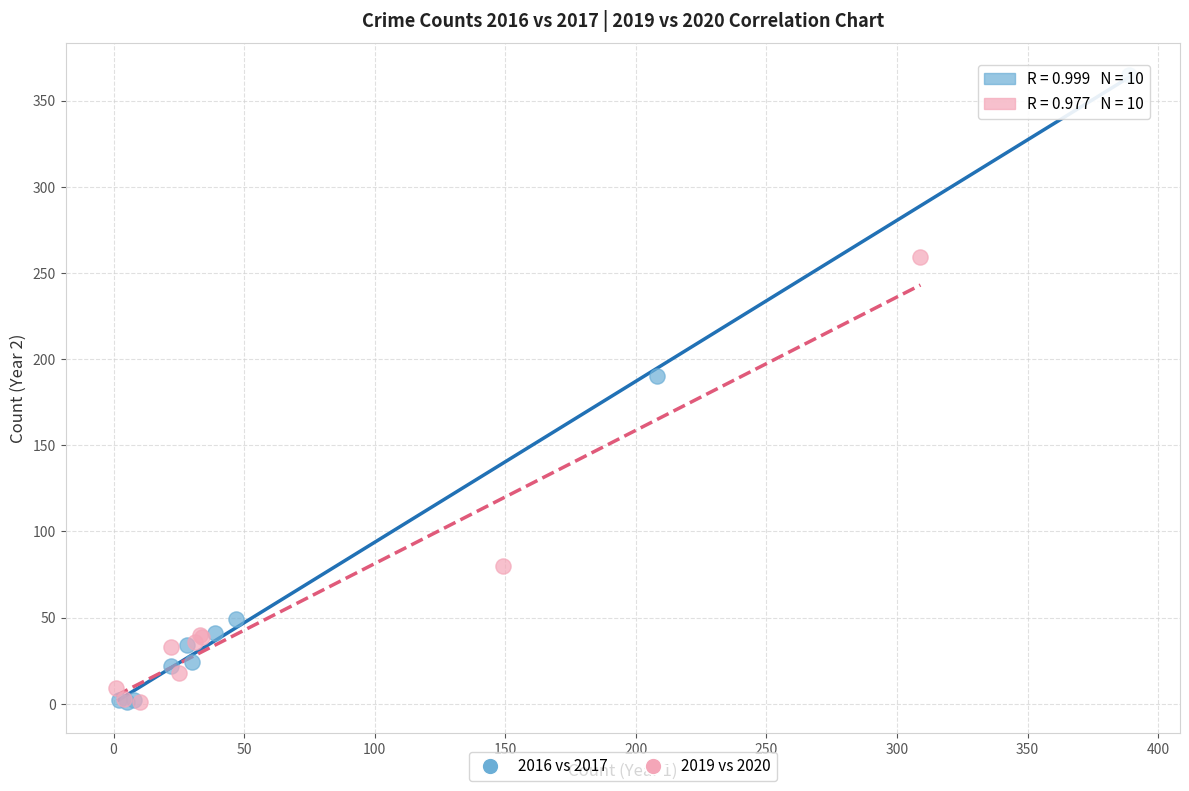

Which series has the largest Y range (max minus min)?

2016 vs 2017